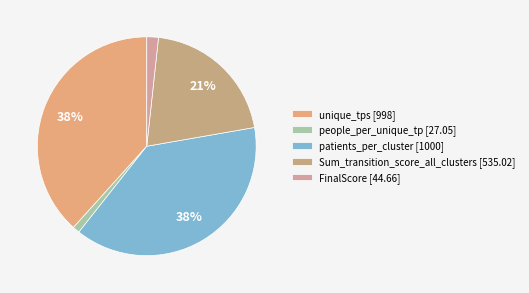

Is it true that Sum_transition_score_all_clusters is 21% of the pie?

True